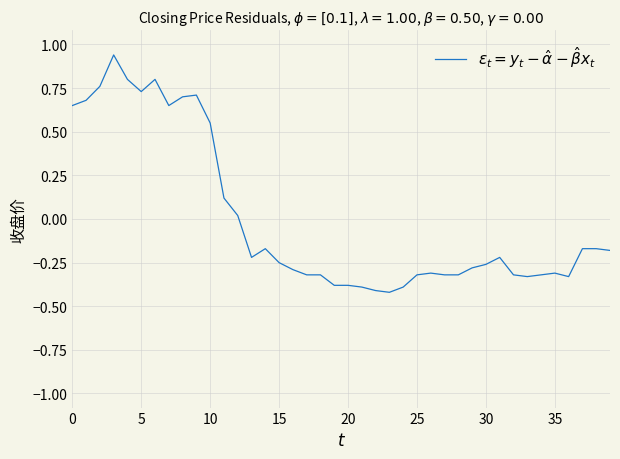

What is the difference between the maximum and minimum values?

1.4